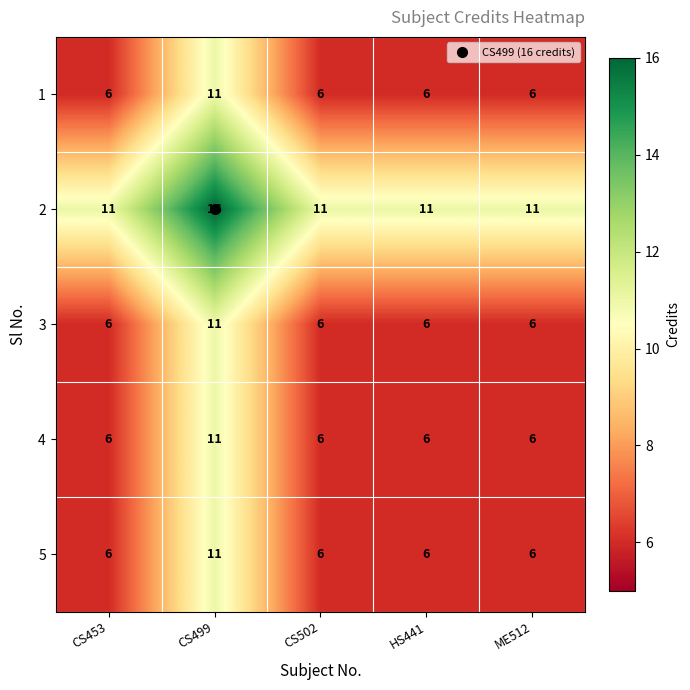

What is the spread (max minus min) of values at CS499?

5